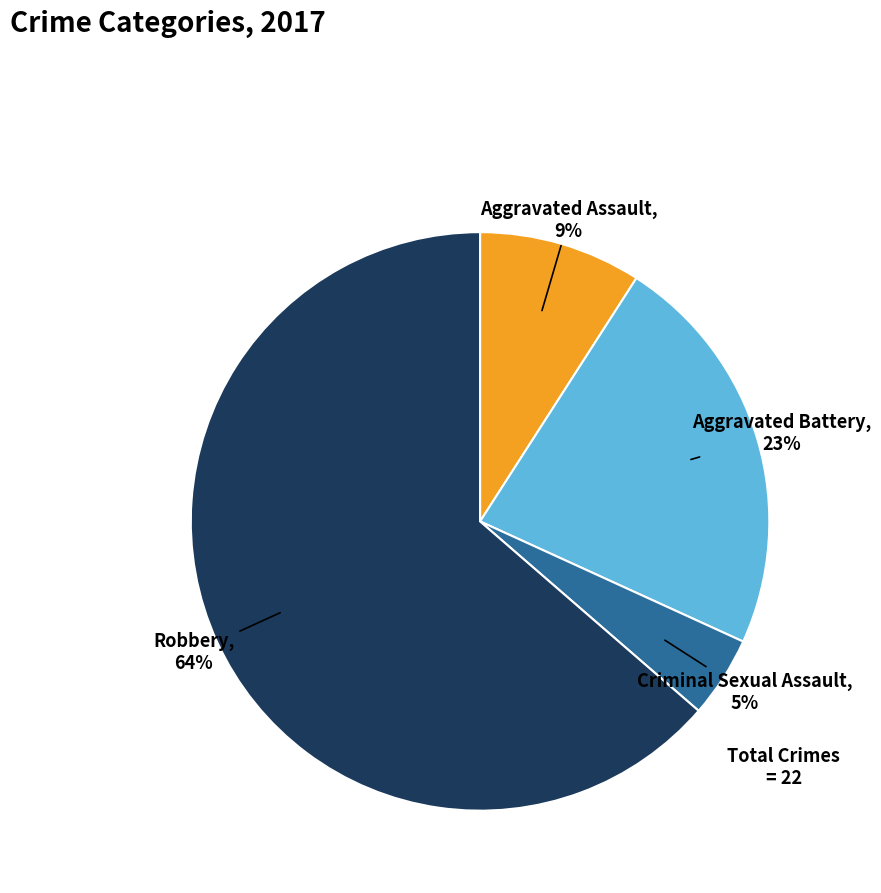

Does Robbery account for over 50% of the chart?

Yes